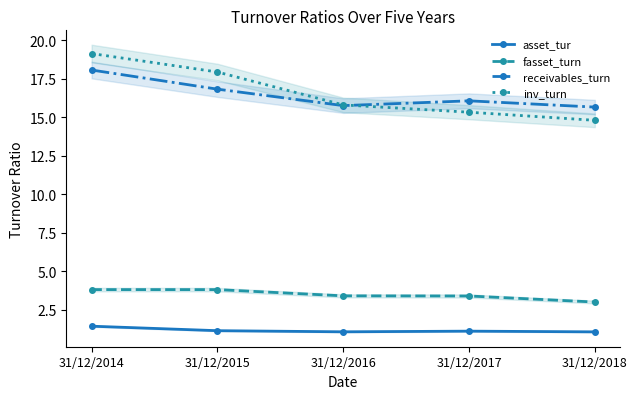

Reading left to right, transcribe all the data shown in this chart.

asset_tur: 31/12/2014=1.4	31/12/2015=1.1	31/12/2016=1.1	31/12/2017=1.1	31/12/2018=1.1
fasset_turn: 31/12/2014=3.8	31/12/2015=3.8	31/12/2016=3.4	31/12/2017=3.4	31/12/2018=3.0
receivables_turn: 31/12/2014=18.1	31/12/2015=16.8	31/12/2016=15.8	31/12/2017=16.1	31/12/2018=15.7
inv_turn: 31/12/2014=19.1	31/12/2015=17.9	31/12/2016=15.8	31/12/2017=15.3	31/12/2018=14.8